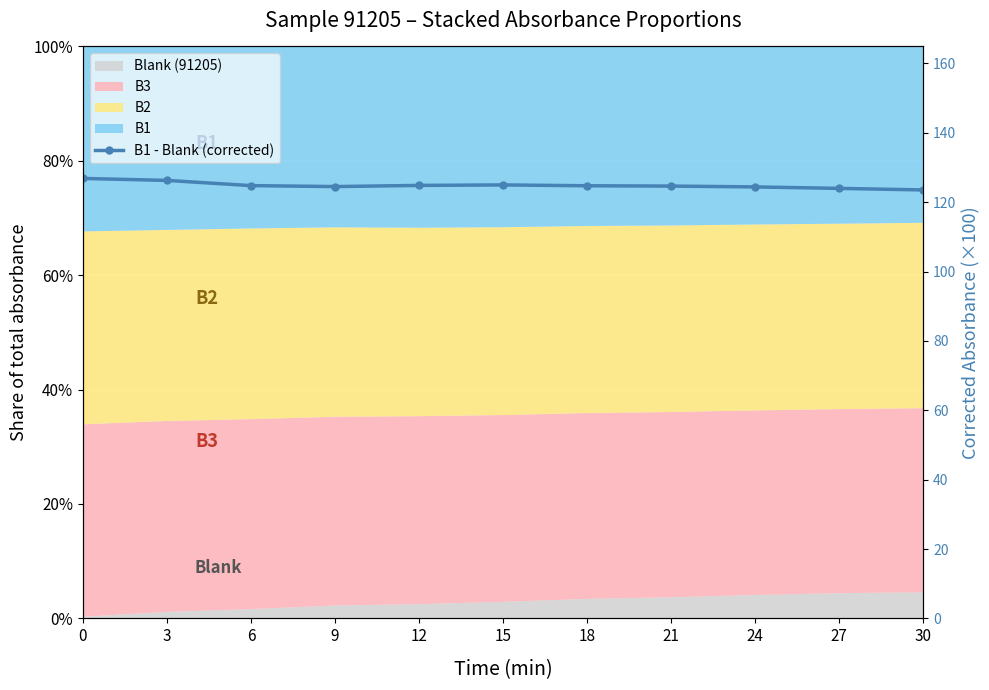

List the labels in order of value, largest first.

0, 3, 15, 12, 6, 18, 21, 9, 24, 27, 30